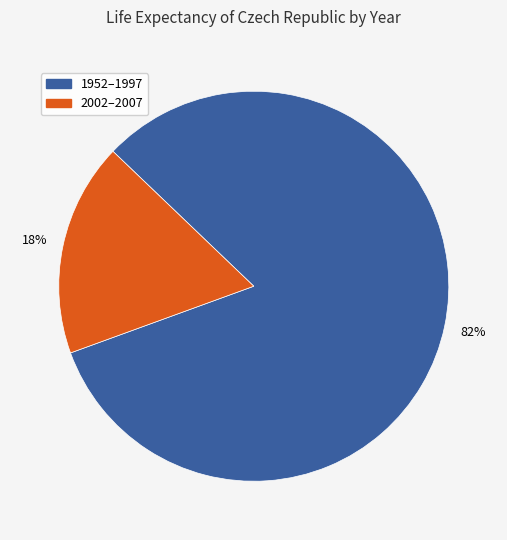

To the nearest percent, what is the average slice percentage?

50%